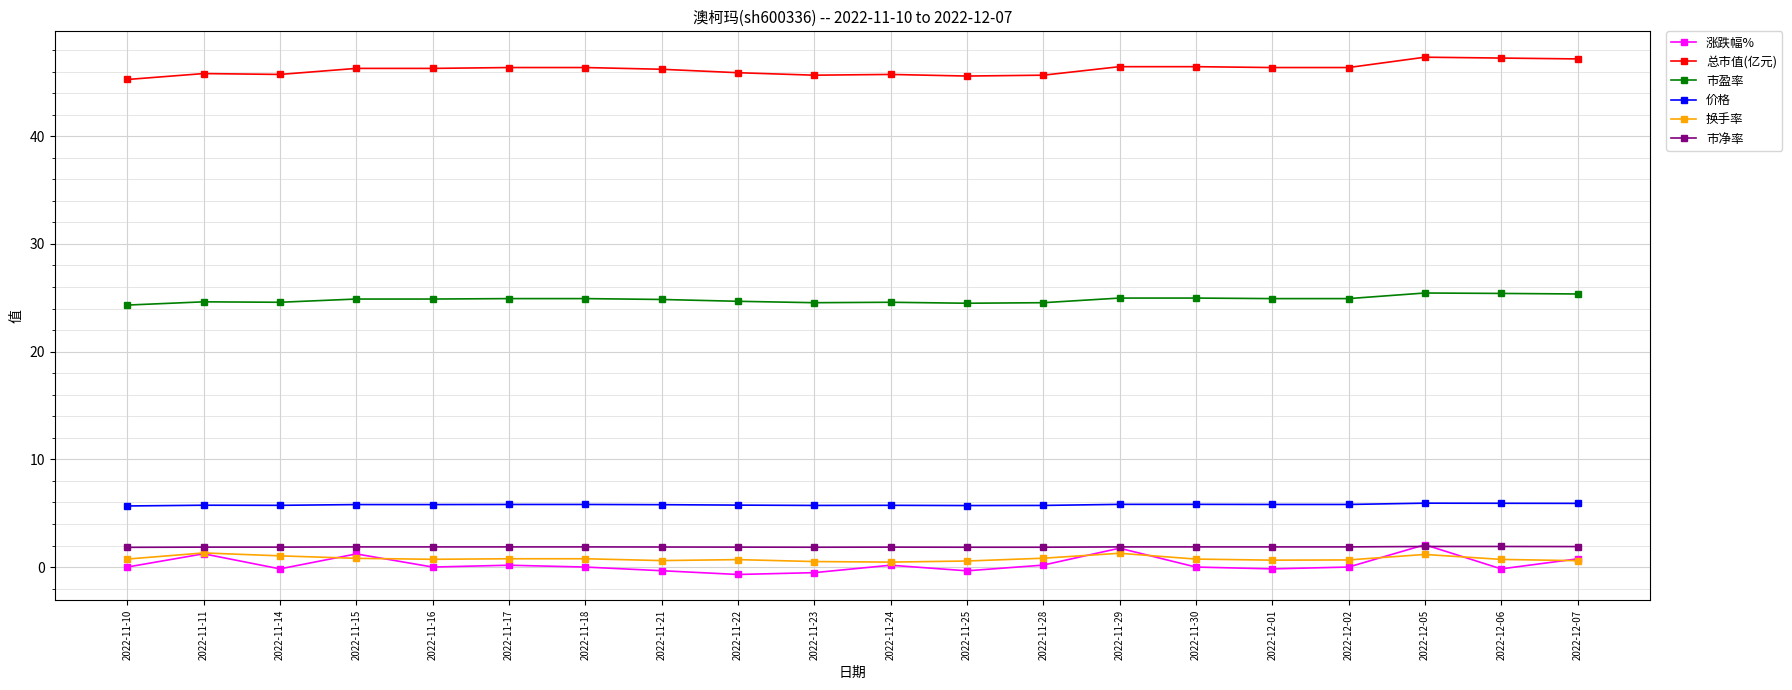

Which series has the largest total across all categories?

总市值(亿元)